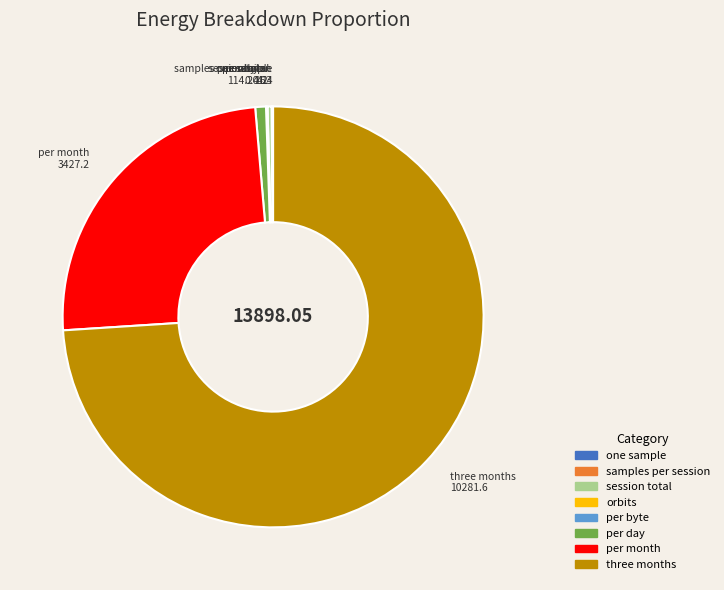

Is the sum of three months and session total greater than half?

Yes